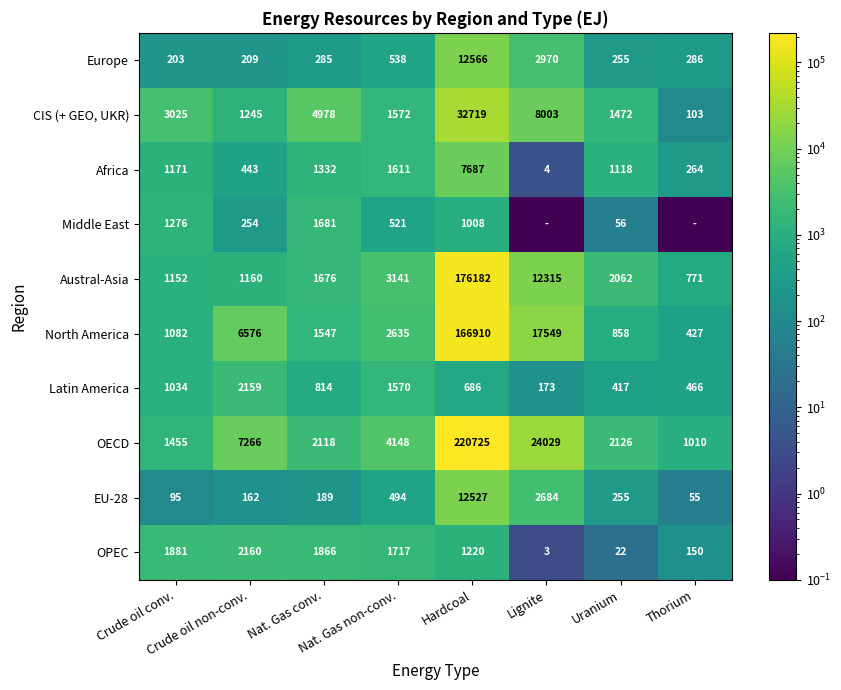

What is the difference between the EU-28 values at Crude oil conv. and Nat. Gas non-conv.?

399.0